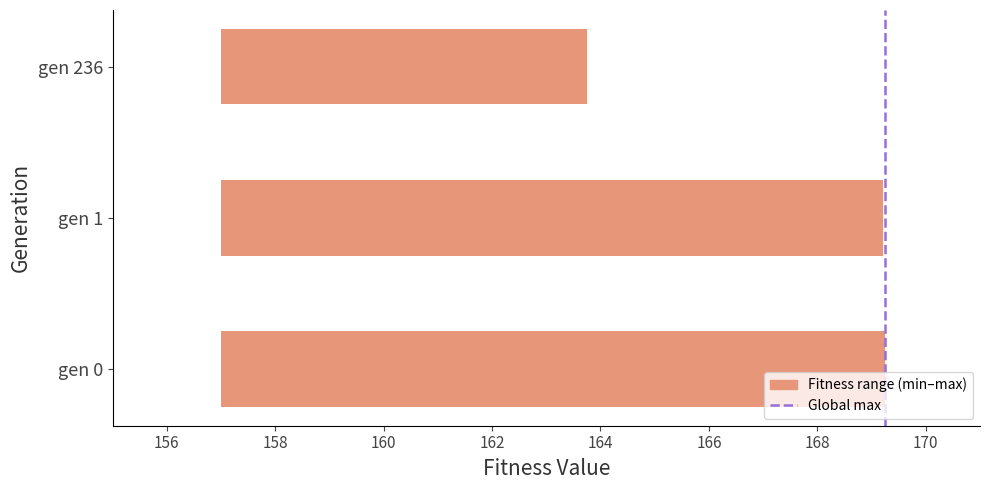

Does the chart contain stacked bars?

No